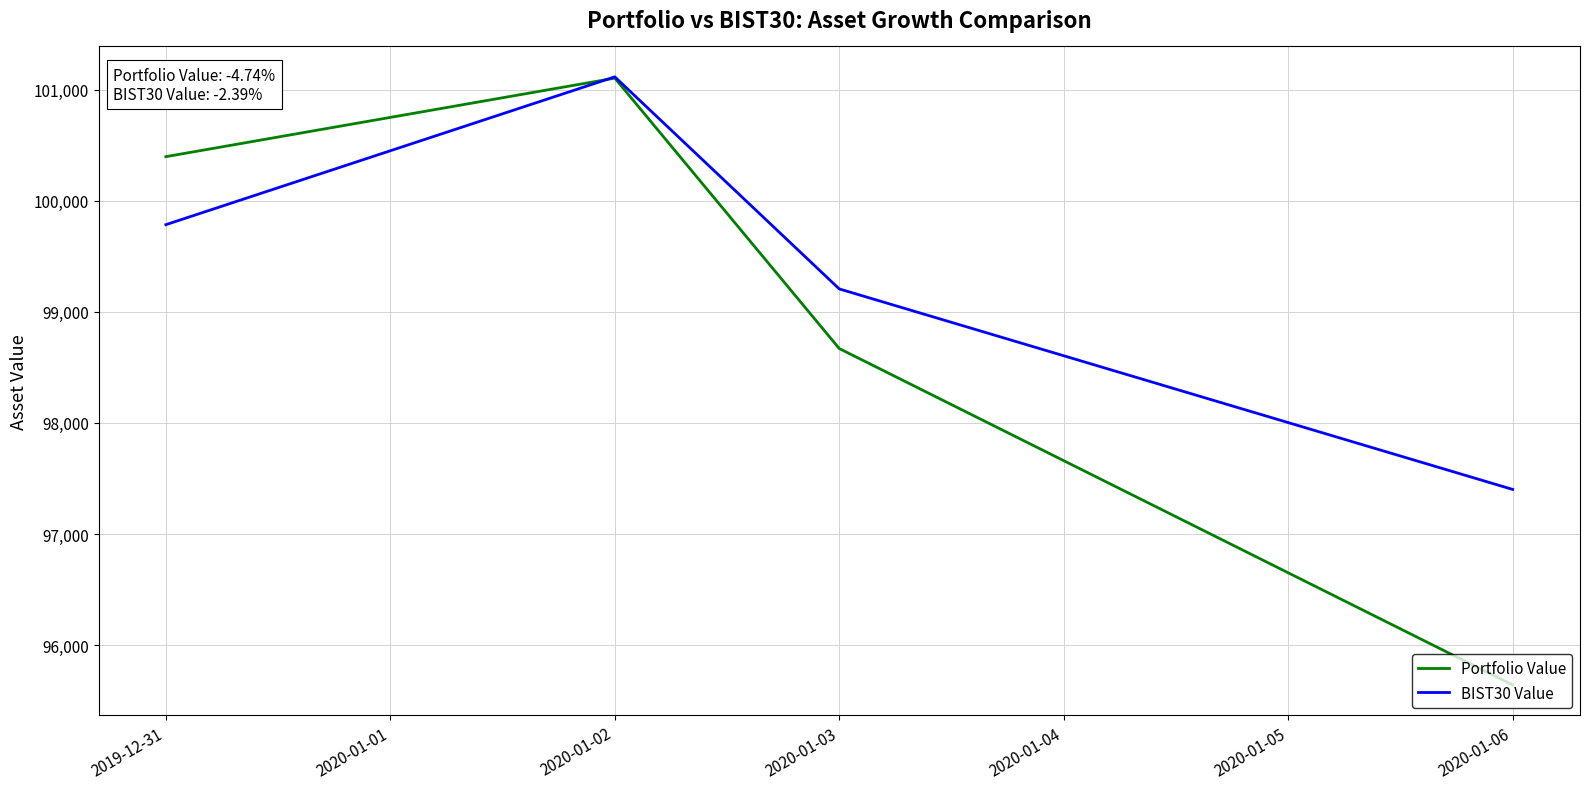

Reading right to left, transcribe all the data shown in this chart.

Portfolio Value: 95641.6	98669.5	101103.9	100396.9
BIST30 Value: 97401.3	99206.3	101115.4	99784.7